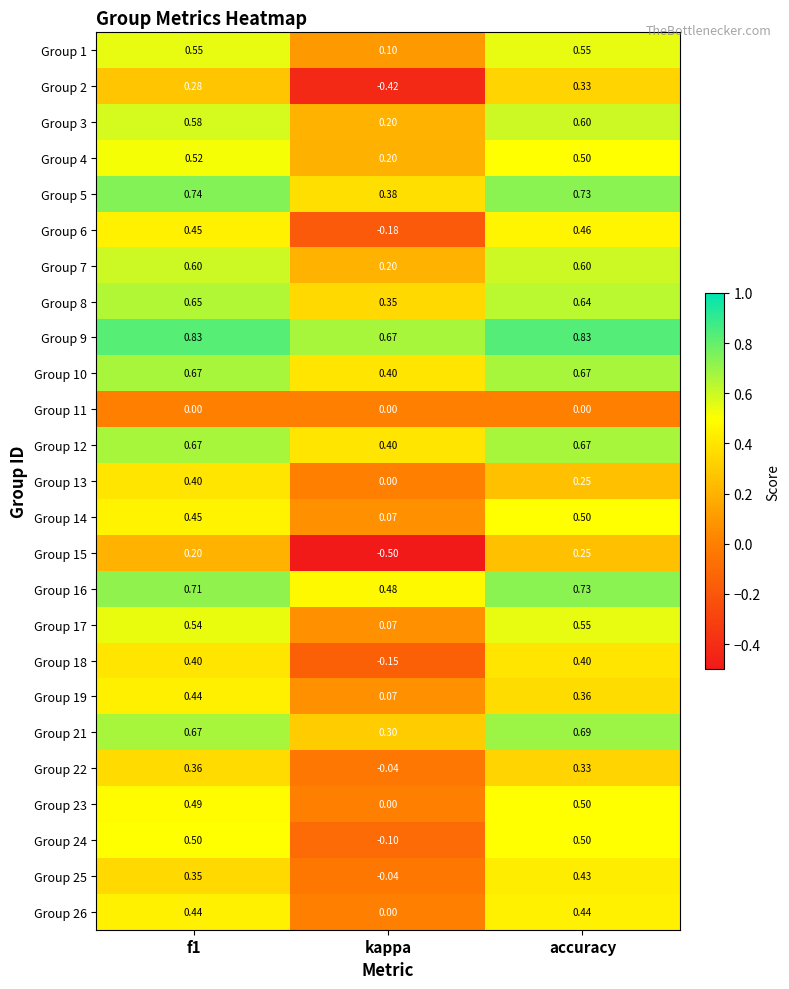

At which label does Group 2 reach its peak?

accuracy